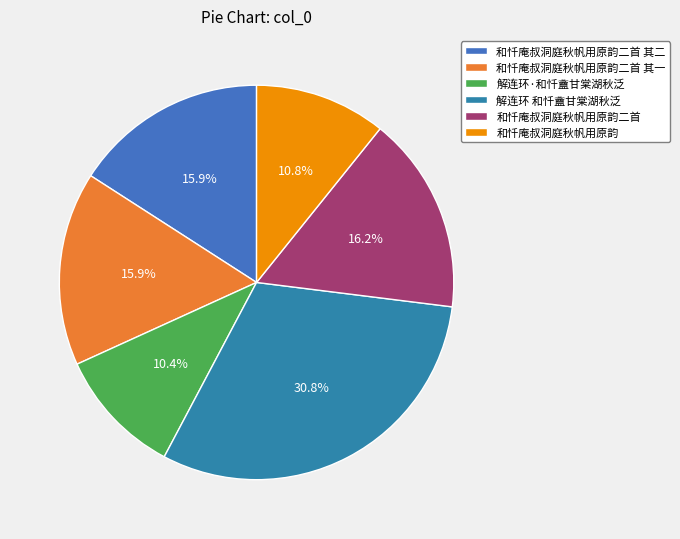

What percentage is the 和忏庵叔洞庭秋帆用原韵二首 其二 slice, to the nearest percent?

16%